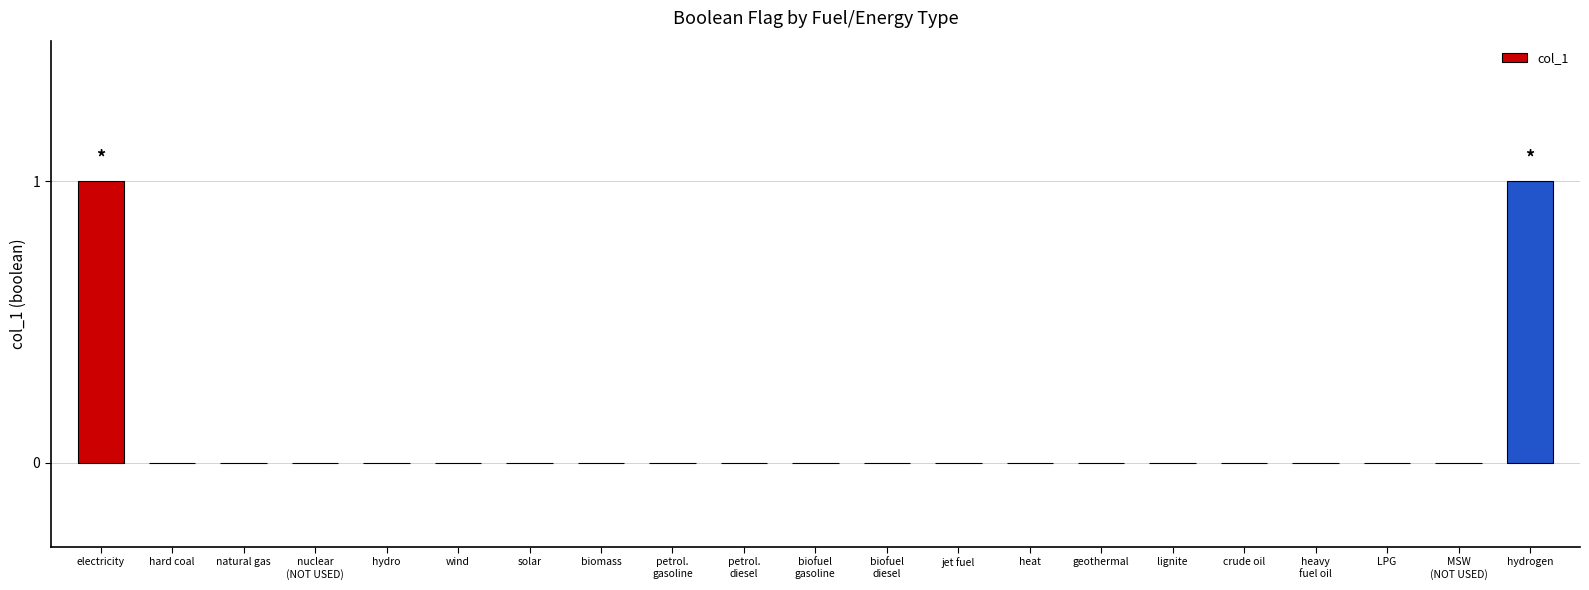

True or false: the data shows 0 at biomass.

True